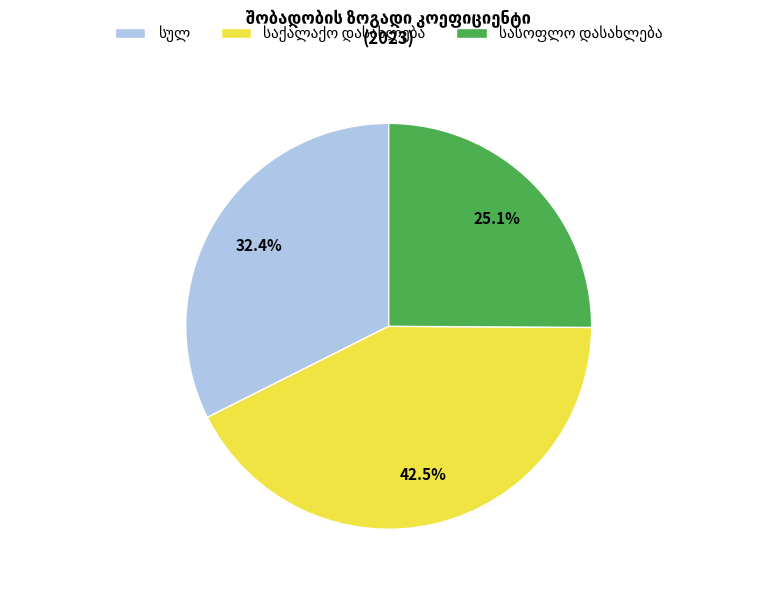

Is there any slice that represents more than half of the pie?

No